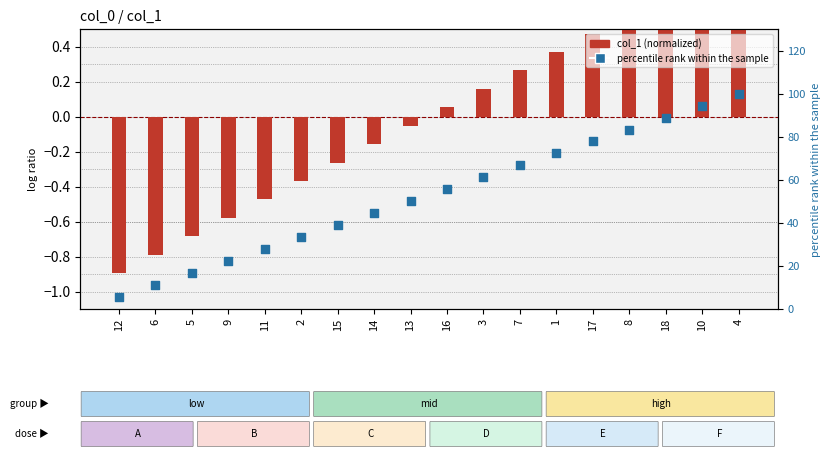

Which series has the largest total across all categories?

percentile rank